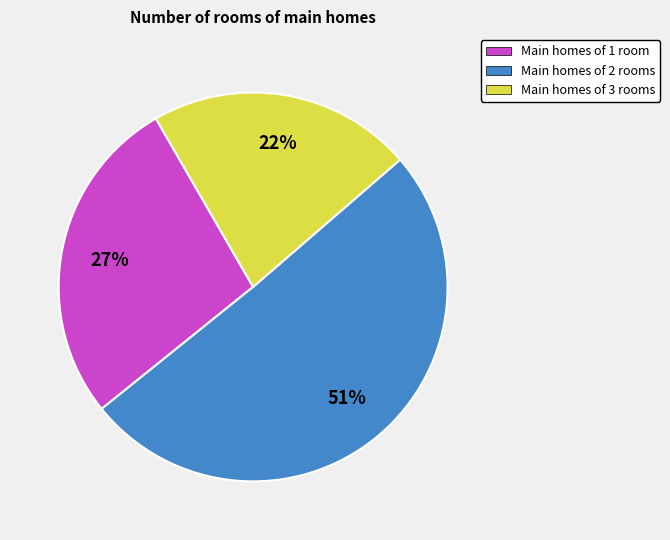

How many slices are in this pie chart?

3